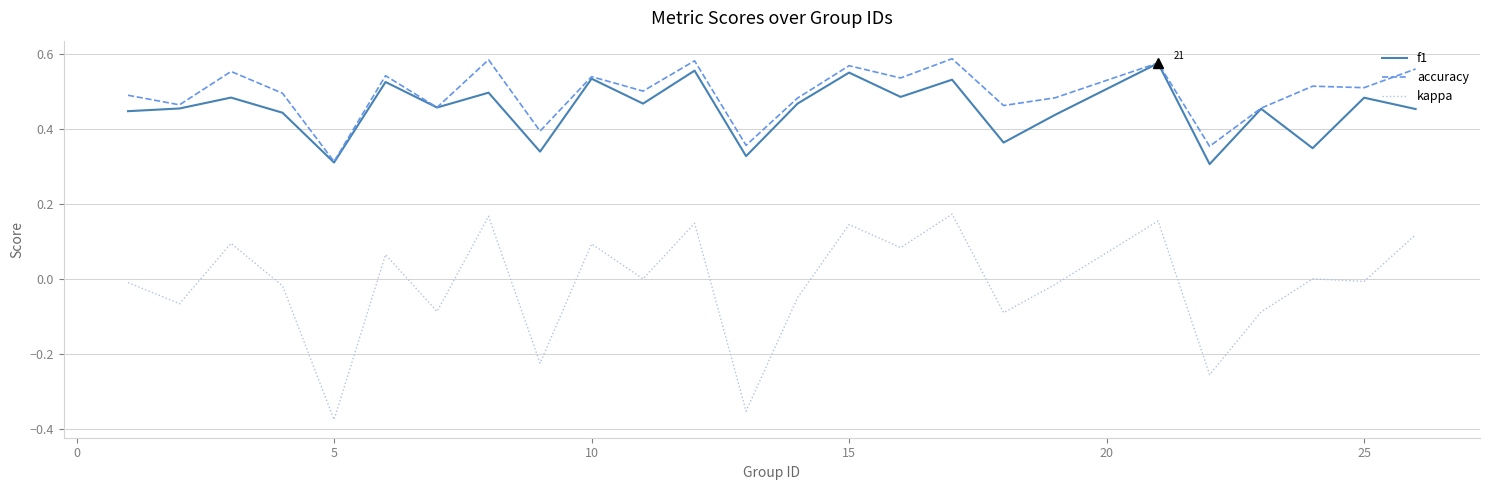

At how many categories does at least one series exceed 0?

25